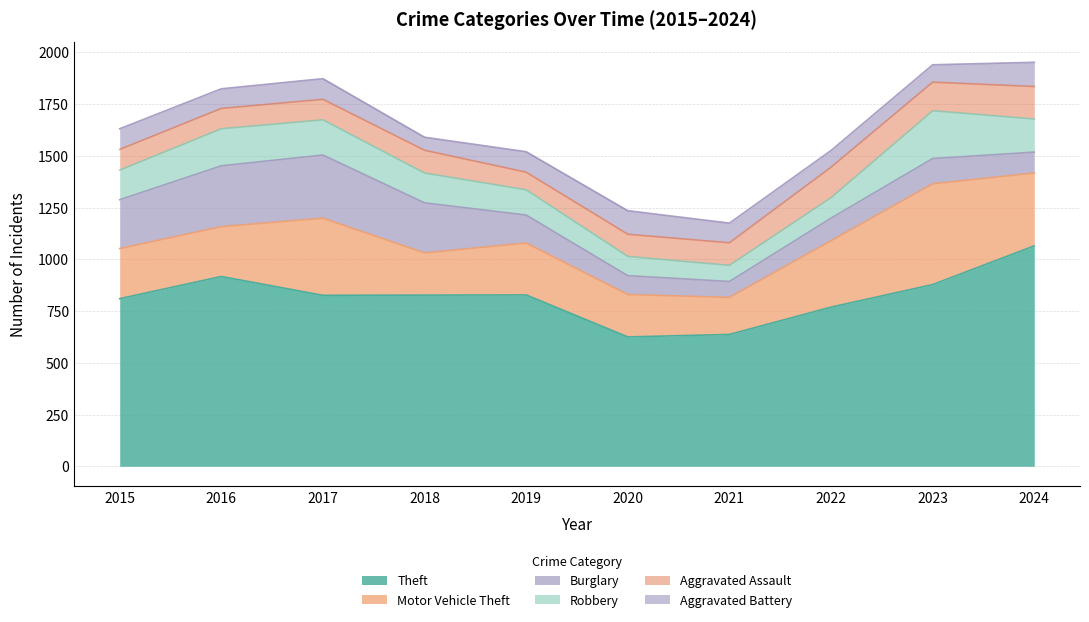

What is the value of the Motor Vehicle Theft point at the 8th from the left?

321